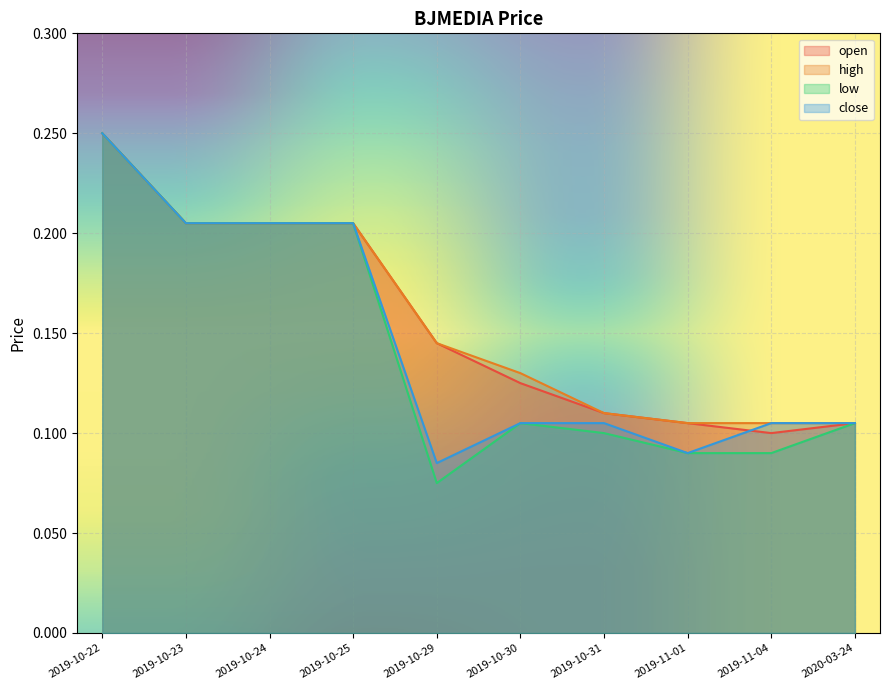

True or false: low has a value of 0.0 at 2019-10-29.

False